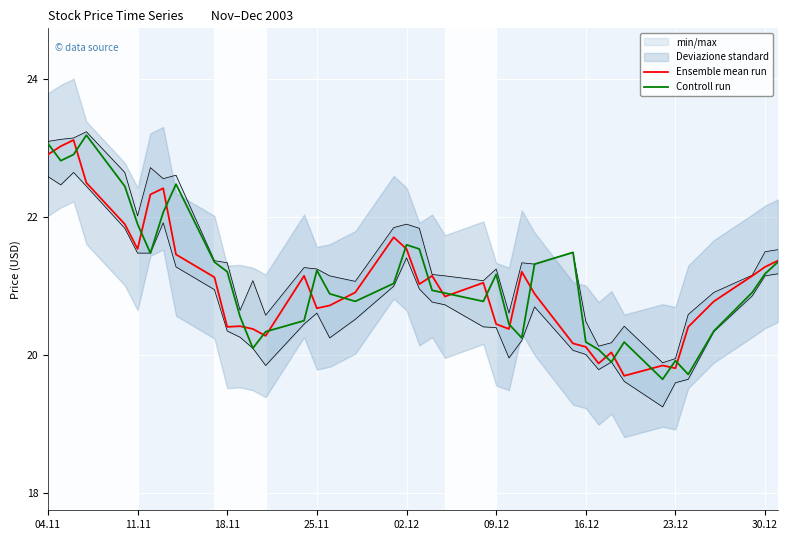

The Controll run series shows 9.1 at 16.12. True or false?

False